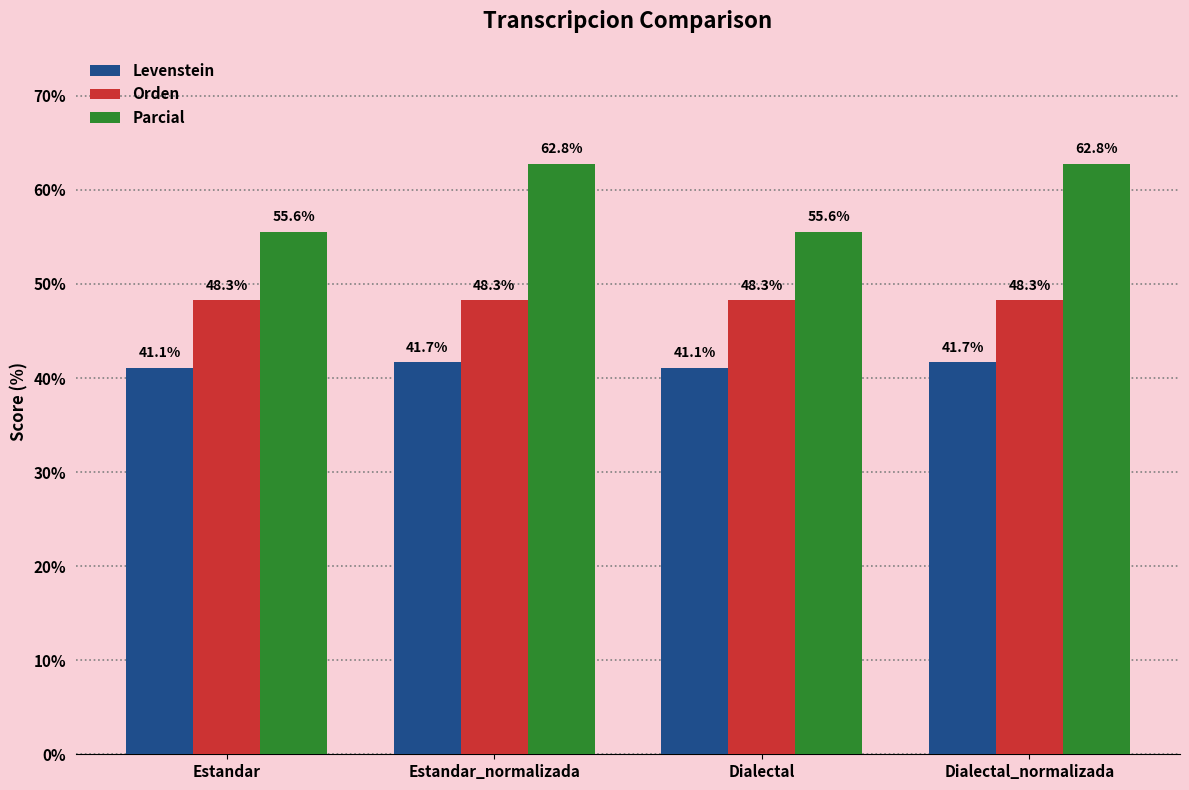

Rank the series by their average value, from highest to lowest.

Parcial, Orden, Levenstein